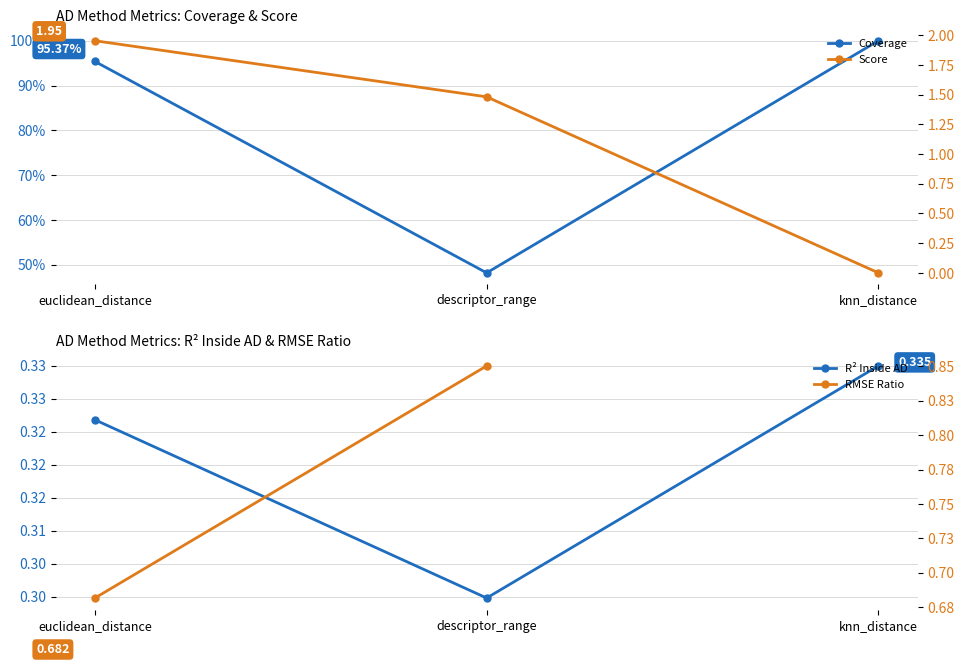

The value of Coverage at knn_distance is 1.0. True or false?

True